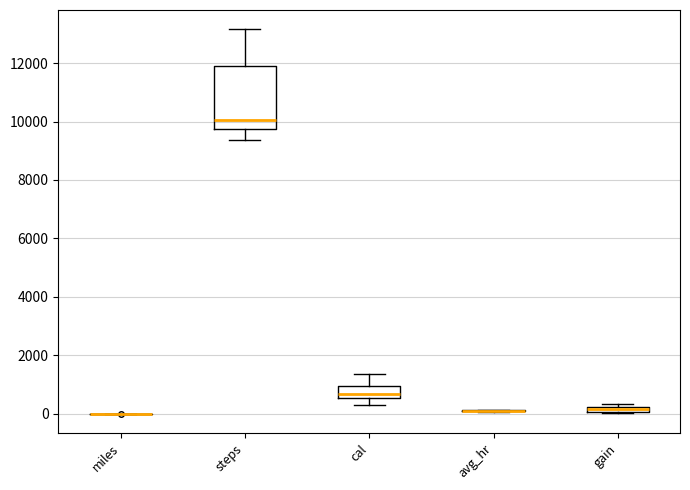

Comparing the boxes themselves (not the whiskers), which one is the tallest?

steps